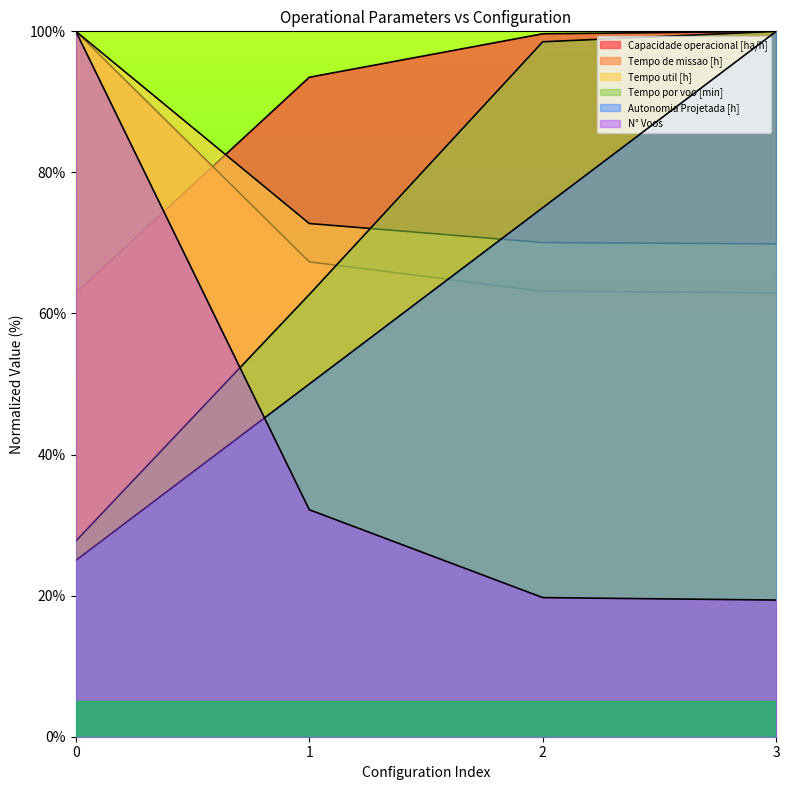

What is the approximate value of Tempo por voo [min] at 1?

62.7